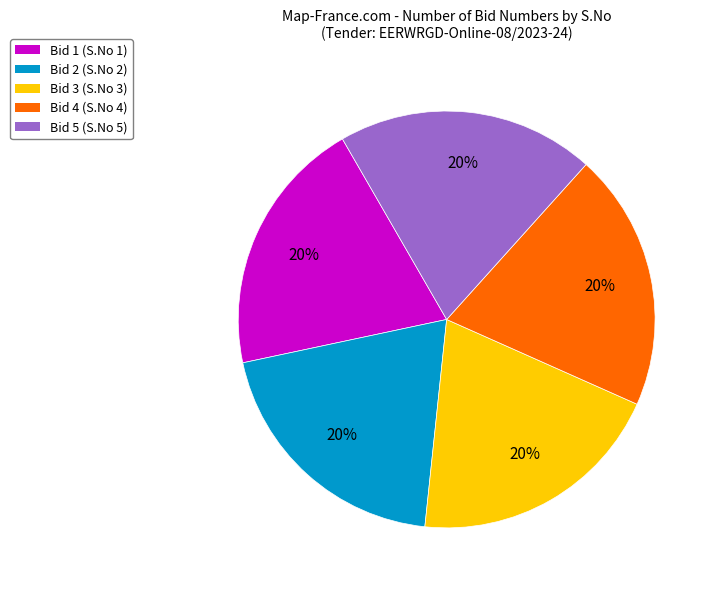

Approximately how many times larger is the value at Bid 3 (S.No 3) compared to Bid 2 (S.No 2)?

1.0